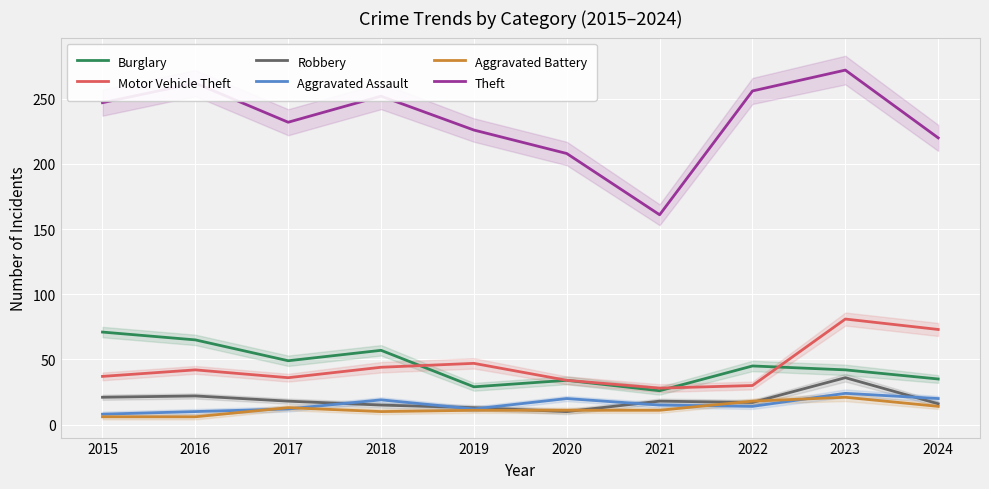

What is the difference between the highest and lowest values at 2024?

206